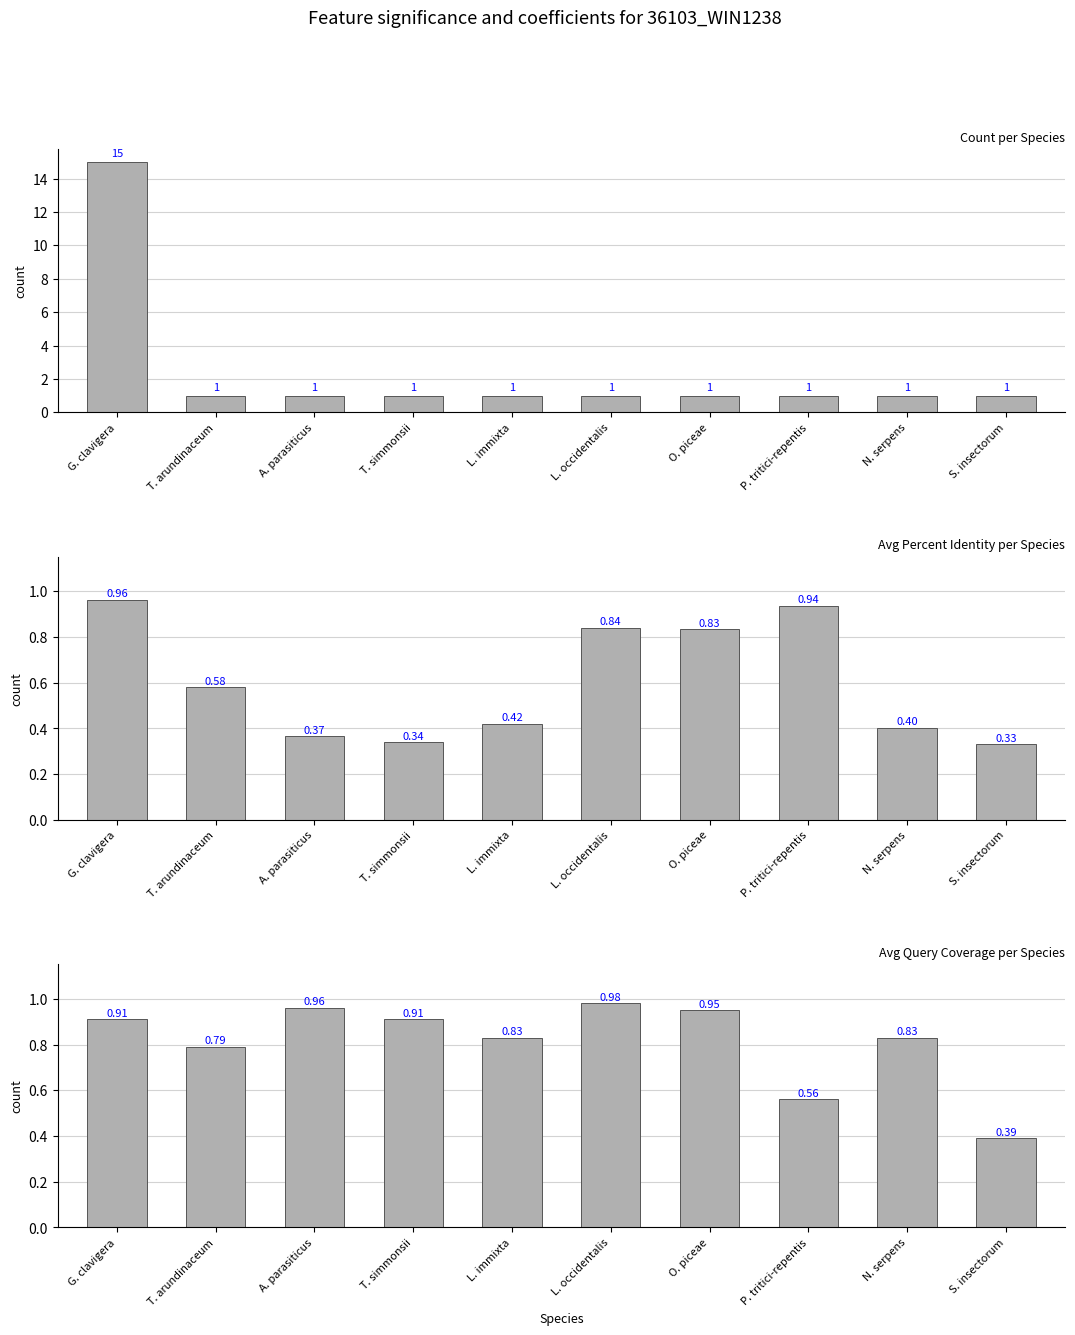

Read the Avg Query Coverage value at T. simmonsii.

0.9